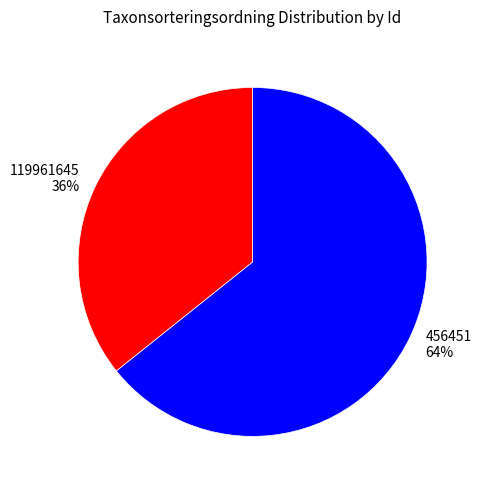

How many slices are in this pie chart?

2